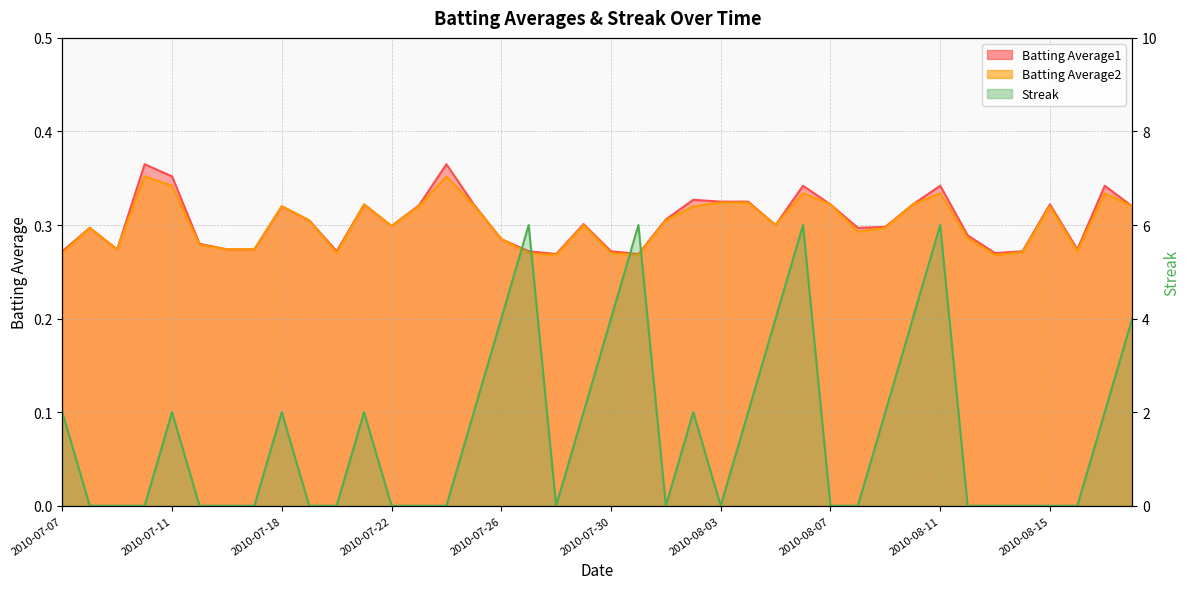

The value of Batting Average1 at 2010-07-26 is 0.3. True or false?

True